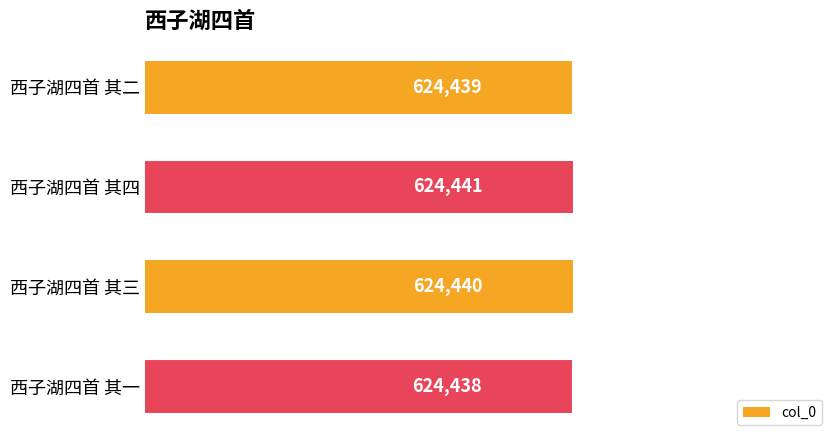

The value at 西子湖四首 其三 is 144001. True or false?

False